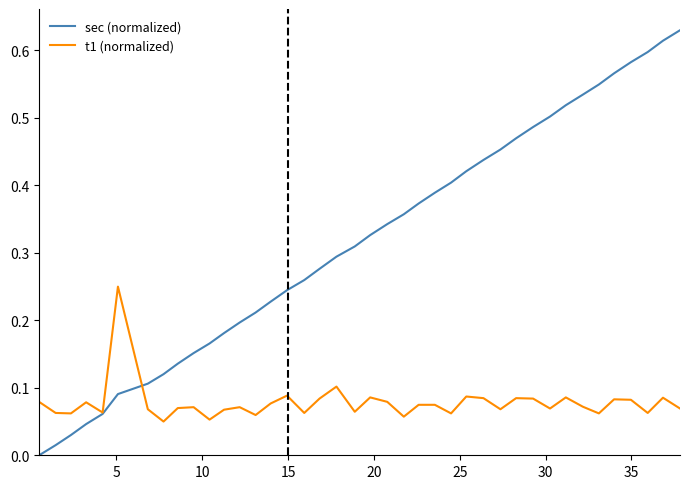

Which series has the largest total across all categories?

sec (normalized)